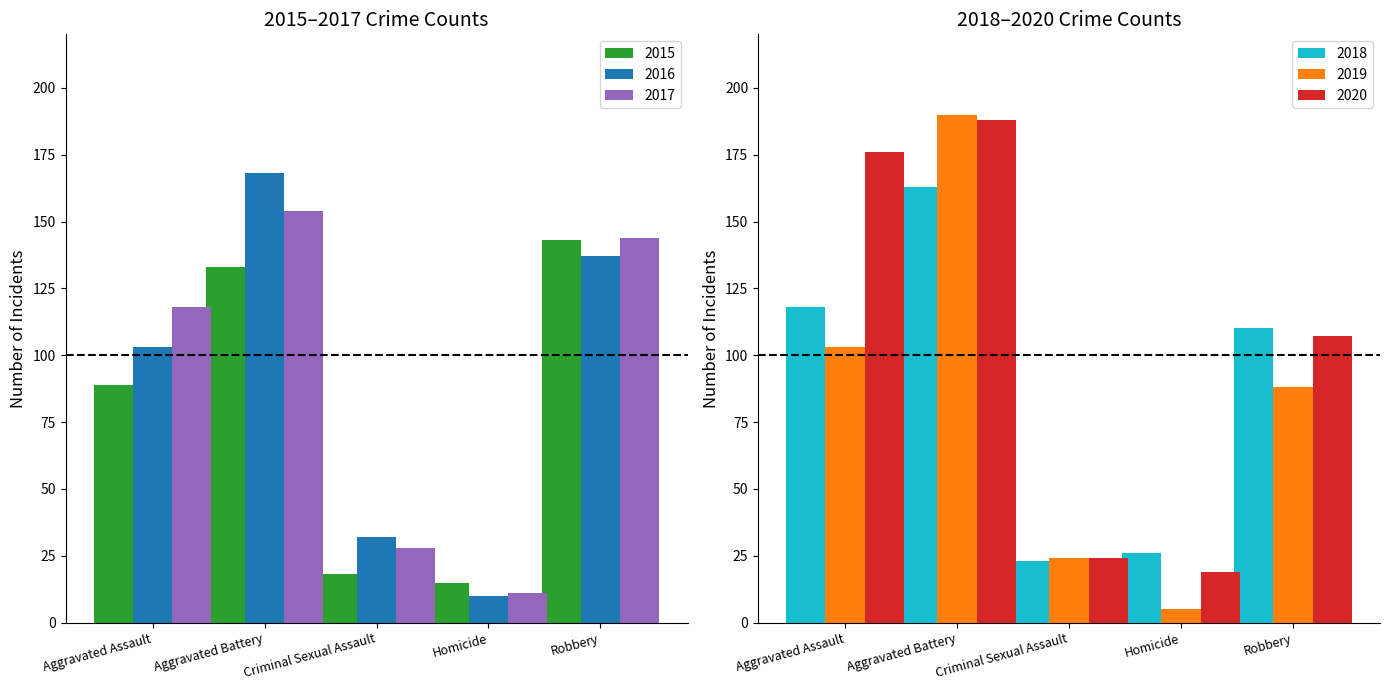

List the labels in order of 2020 value, smallest first.

Homicide, Criminal Sexual Assault, Robbery, Aggravated Assault, Aggravated Battery